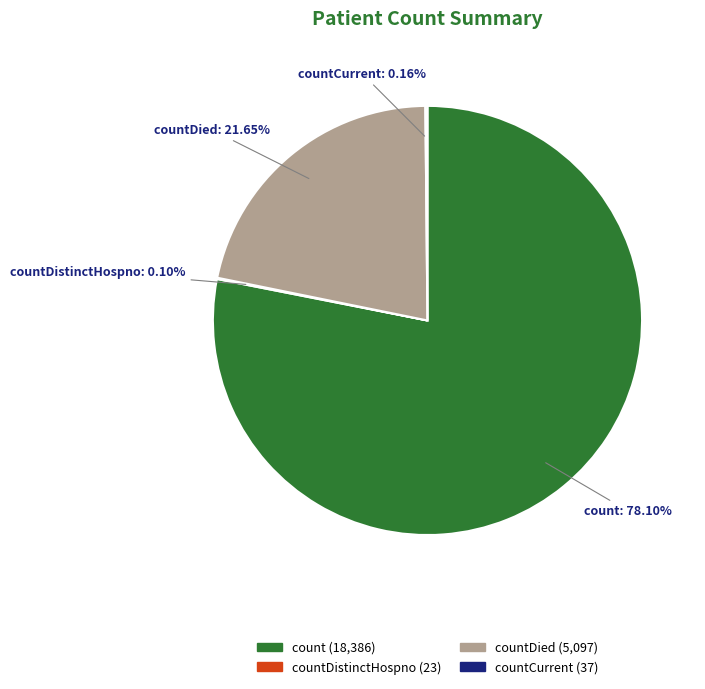

What is the largest slice in the pie chart?

count (18,386)